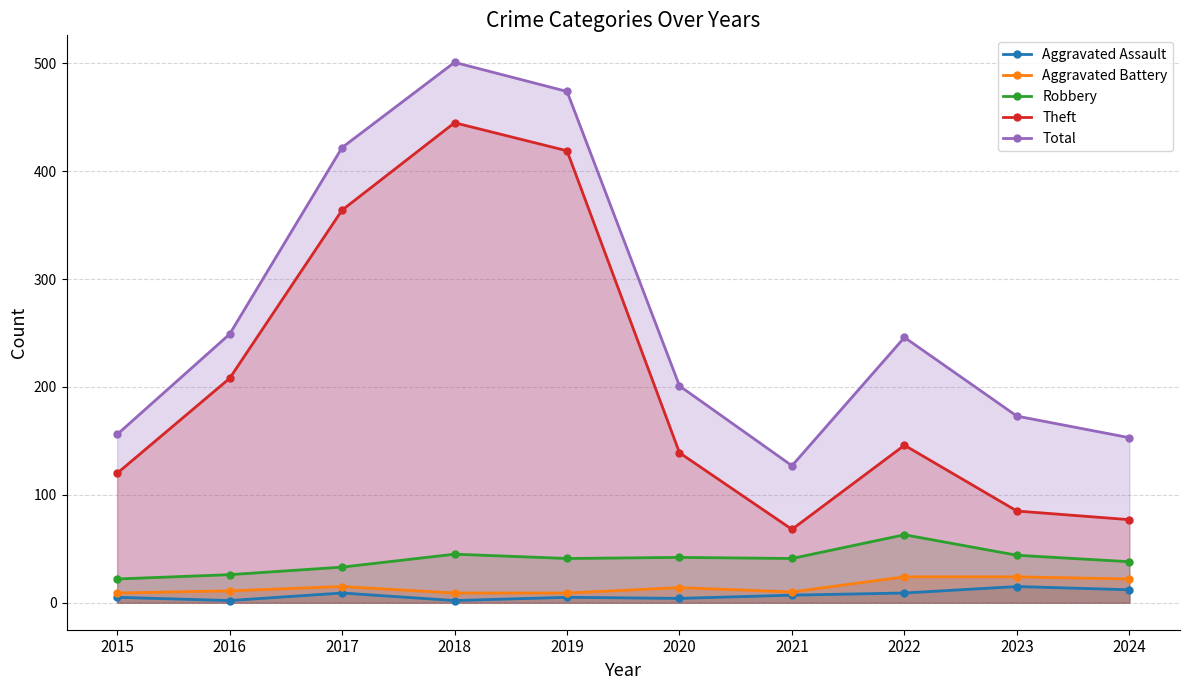

True or false: Theft and Aggravated Assault intersect in this chart.

False